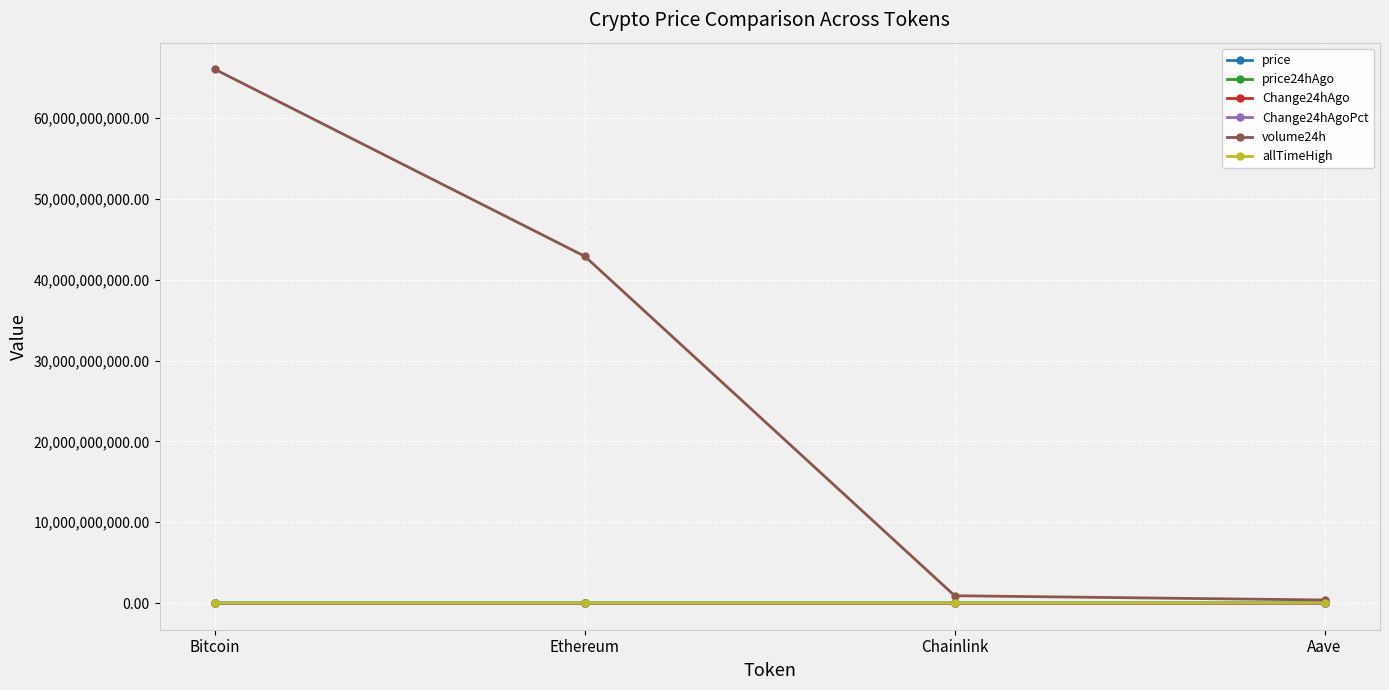

True or false: Change24hAgo has more than 0 interior local peaks.

True